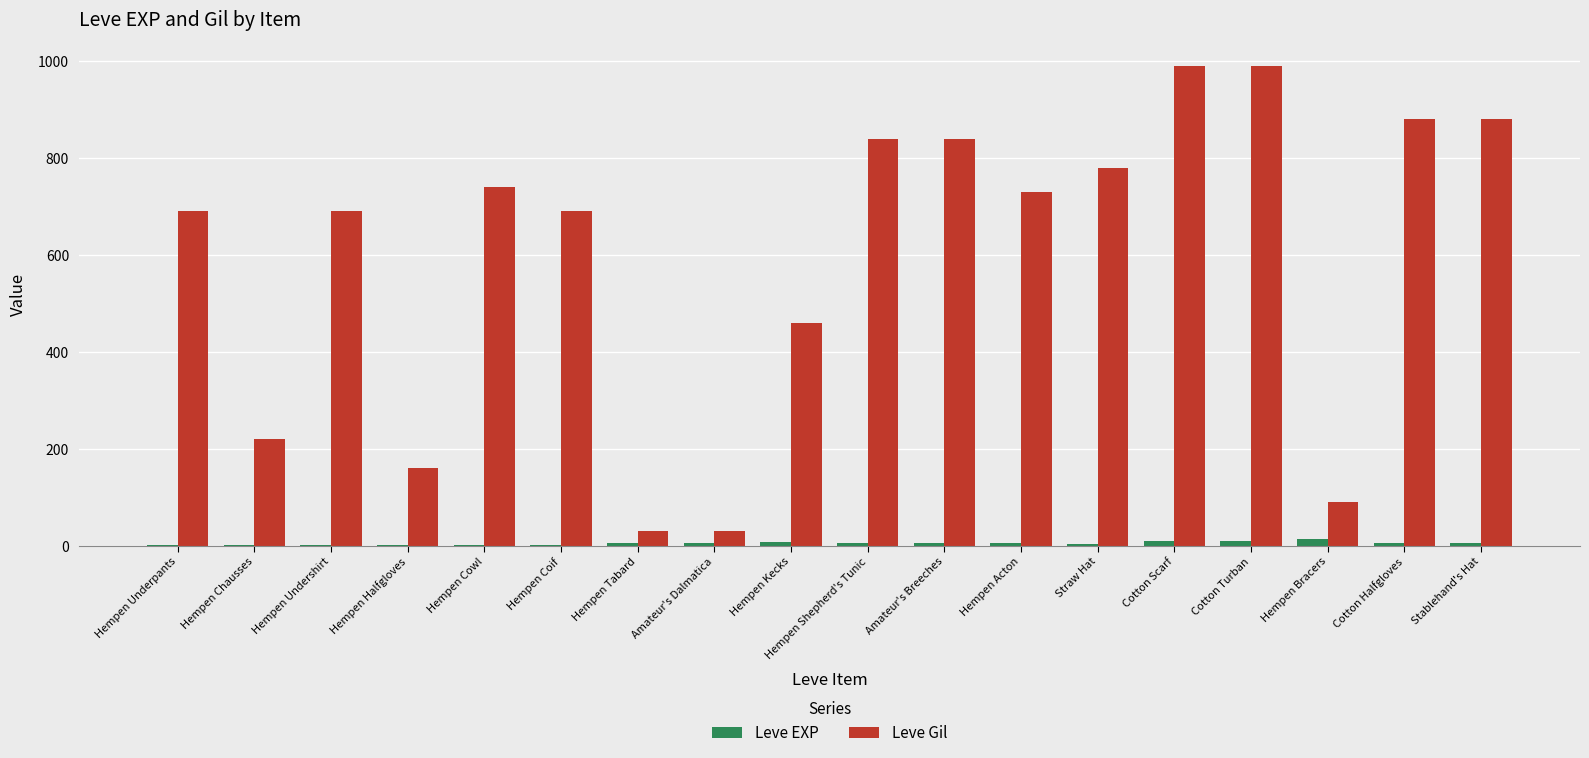

The Leve Gil series shows 730 at Hempen Acton. True or false?

True